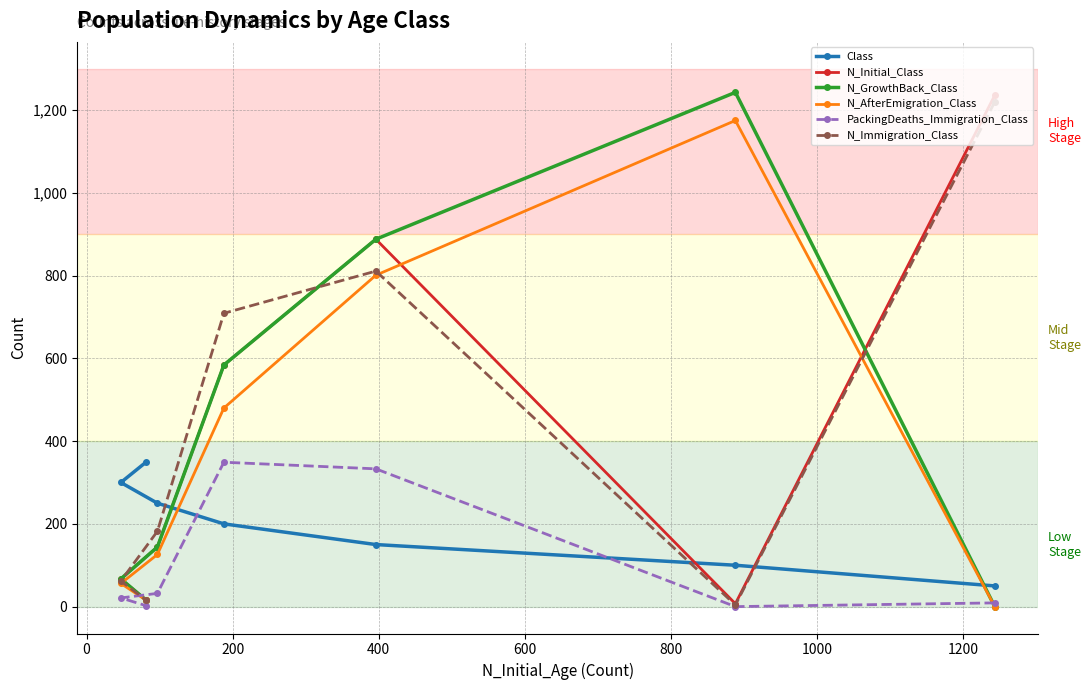

How many data points in Class are less than 200?

3